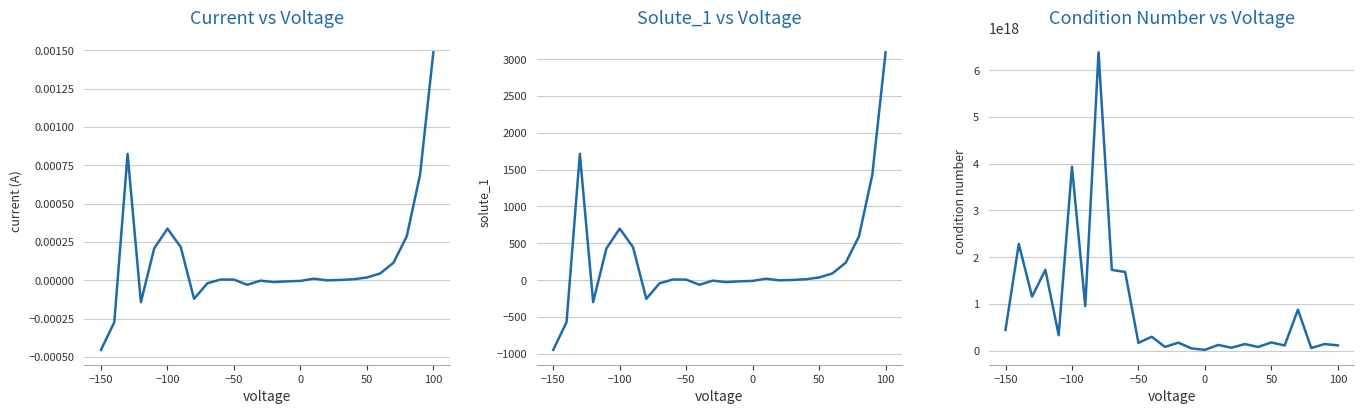

What is the approximate value of condition_number at 50?

179014881901694976.0